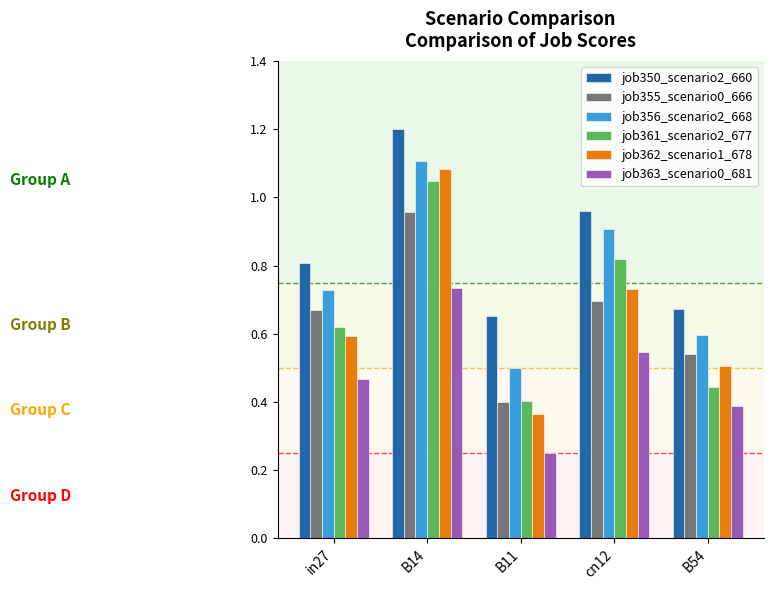

Which series changed the most between B14 and B54?

job361_scenario2_677